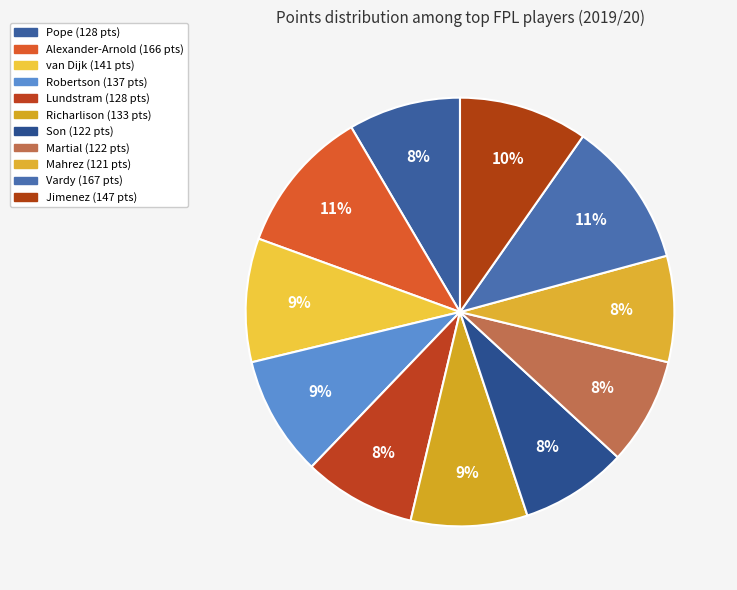

To the nearest percent, what portion does Son represent?

8%